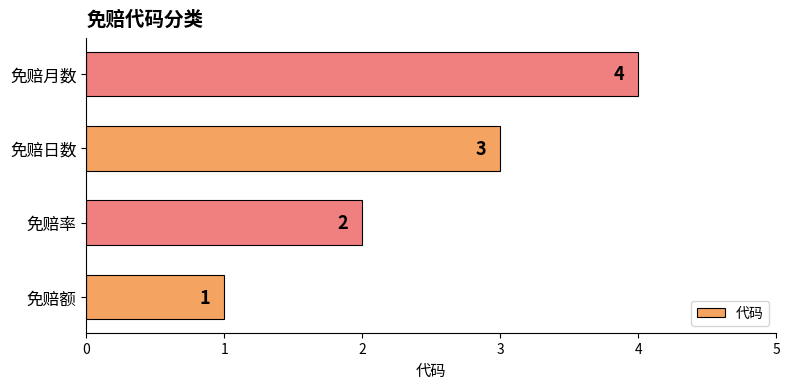

How many values are between 2 and 4?

3